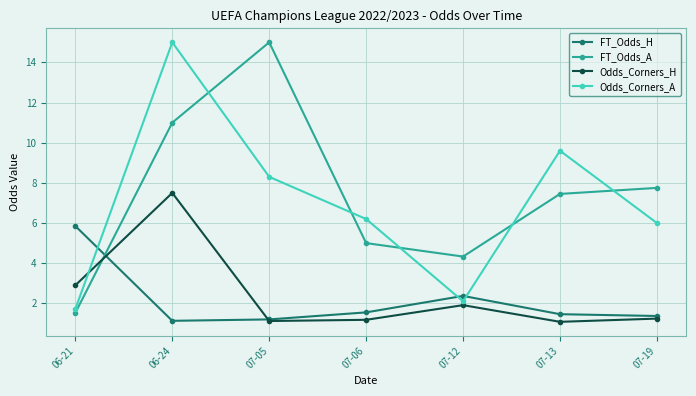

What is the highest value of the Odds_Corners_H series?

7.5